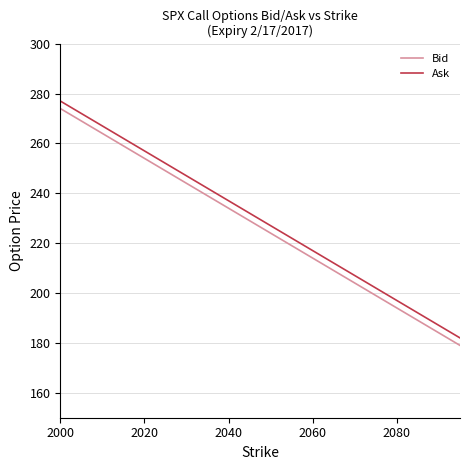

What is the smallest value displayed?

179